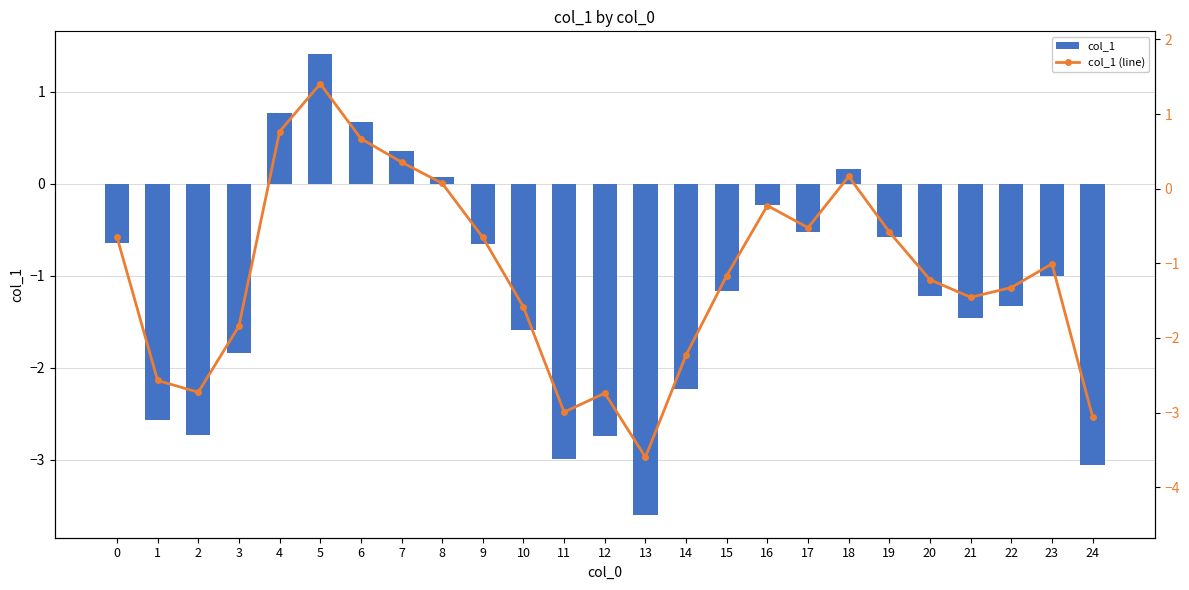

How many data points in col_1 (line) are less than -1?

14